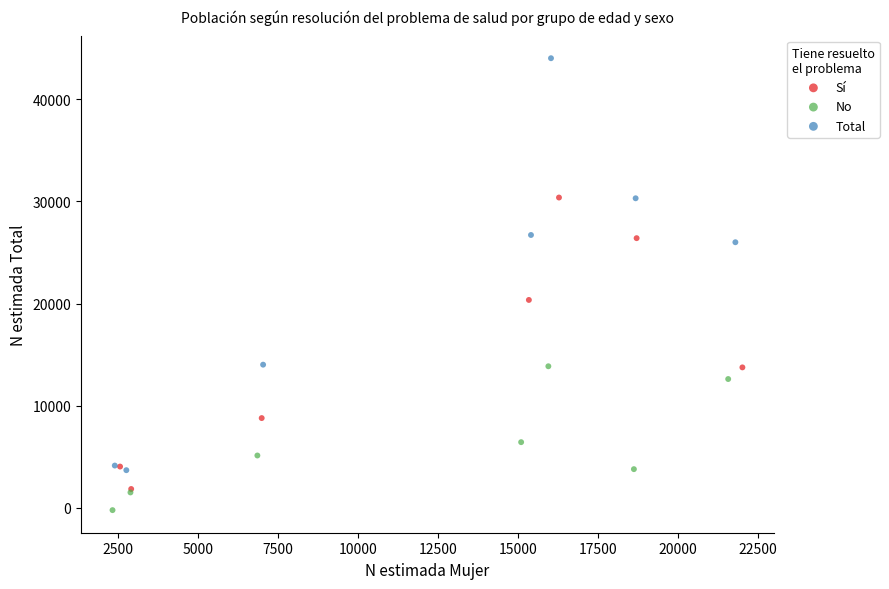

Which series has the largest Y range (max minus min)?

Total